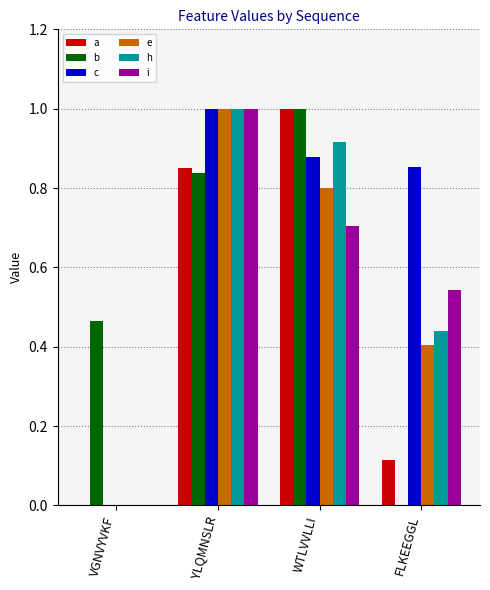

At which label does i reach its peak?

YLQMNSLR